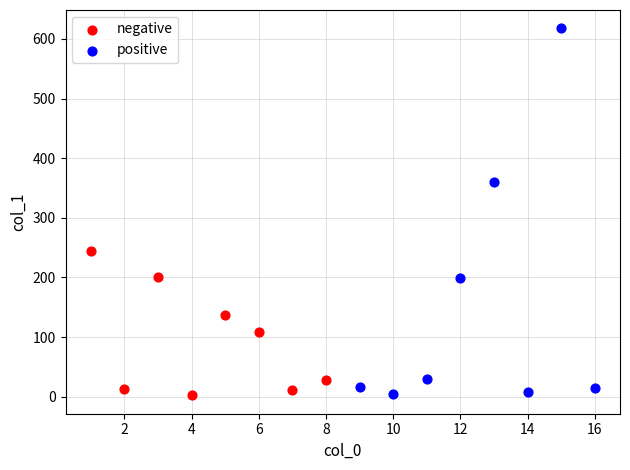

Which series has the widest spread of Y values?

positive